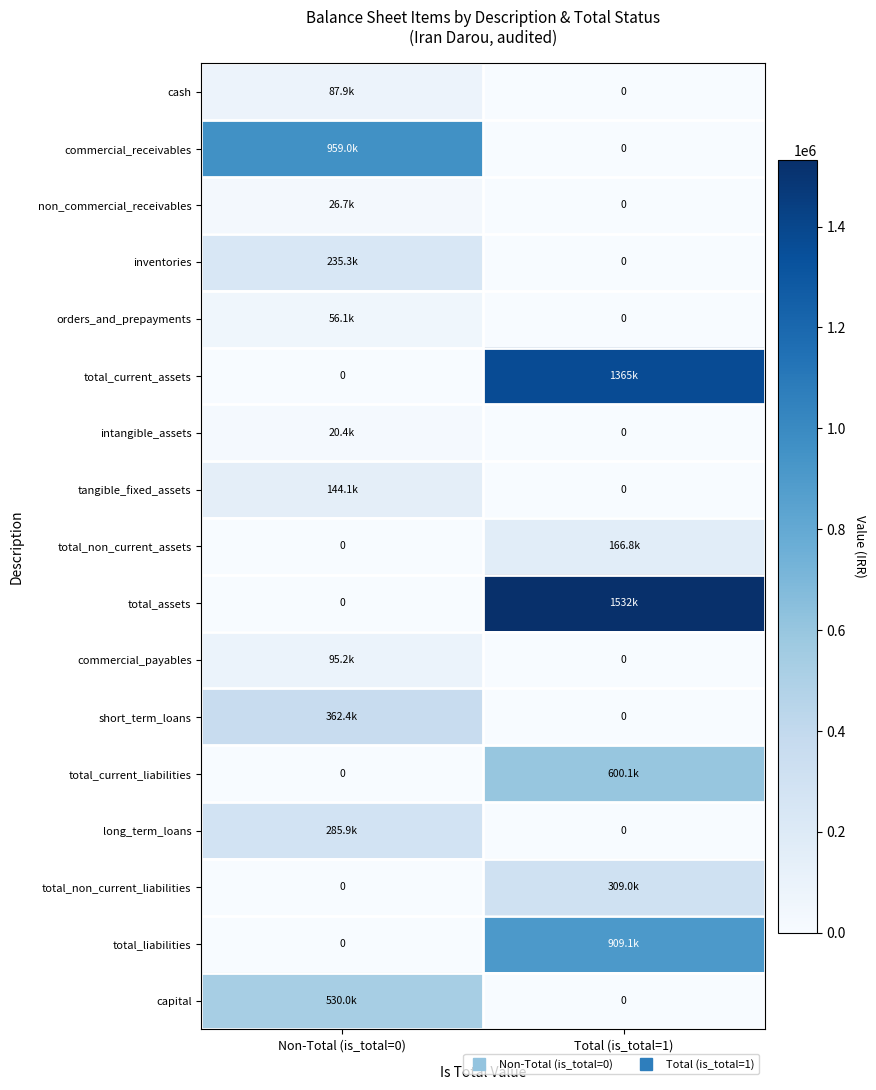

The capital series shows 530000 at Non-Total (is_total=0). True or false?

True